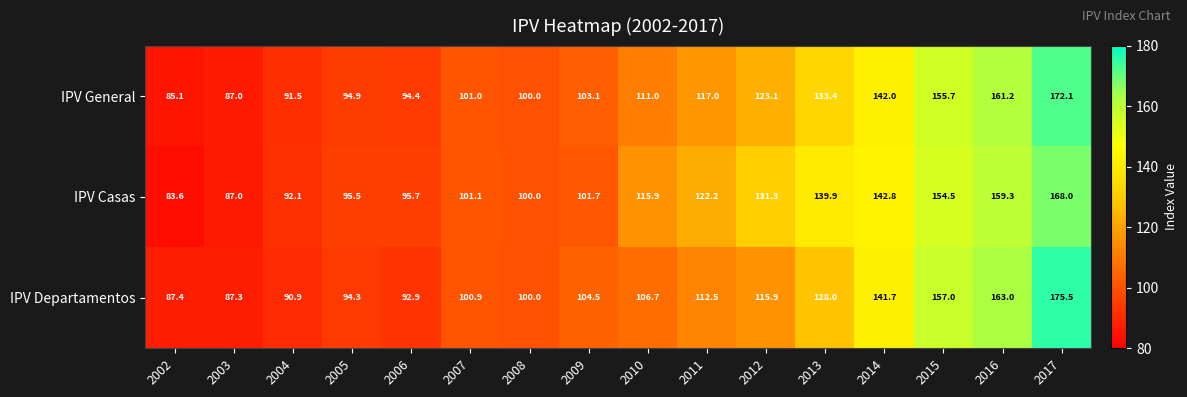

What is the difference between the highest and lowest values at 2006?

2.8